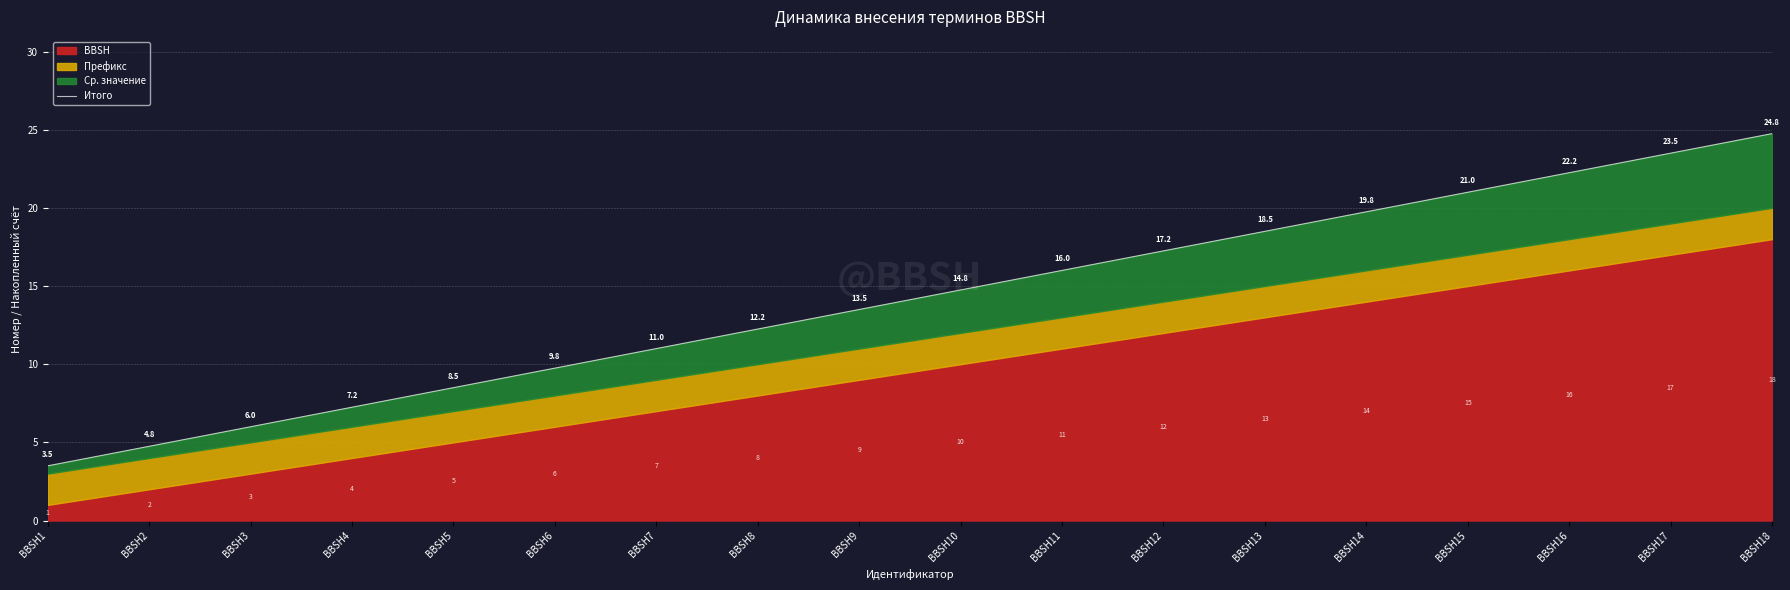

True or false: the data shows 8.5 at BBSH5.

True